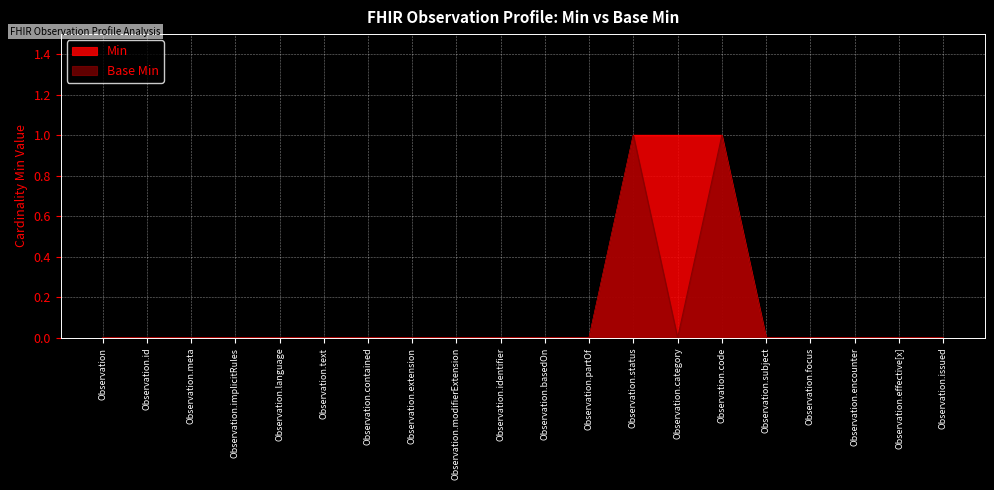

Which series changed the most between Observation.identifier and Observation.partOf?

Min